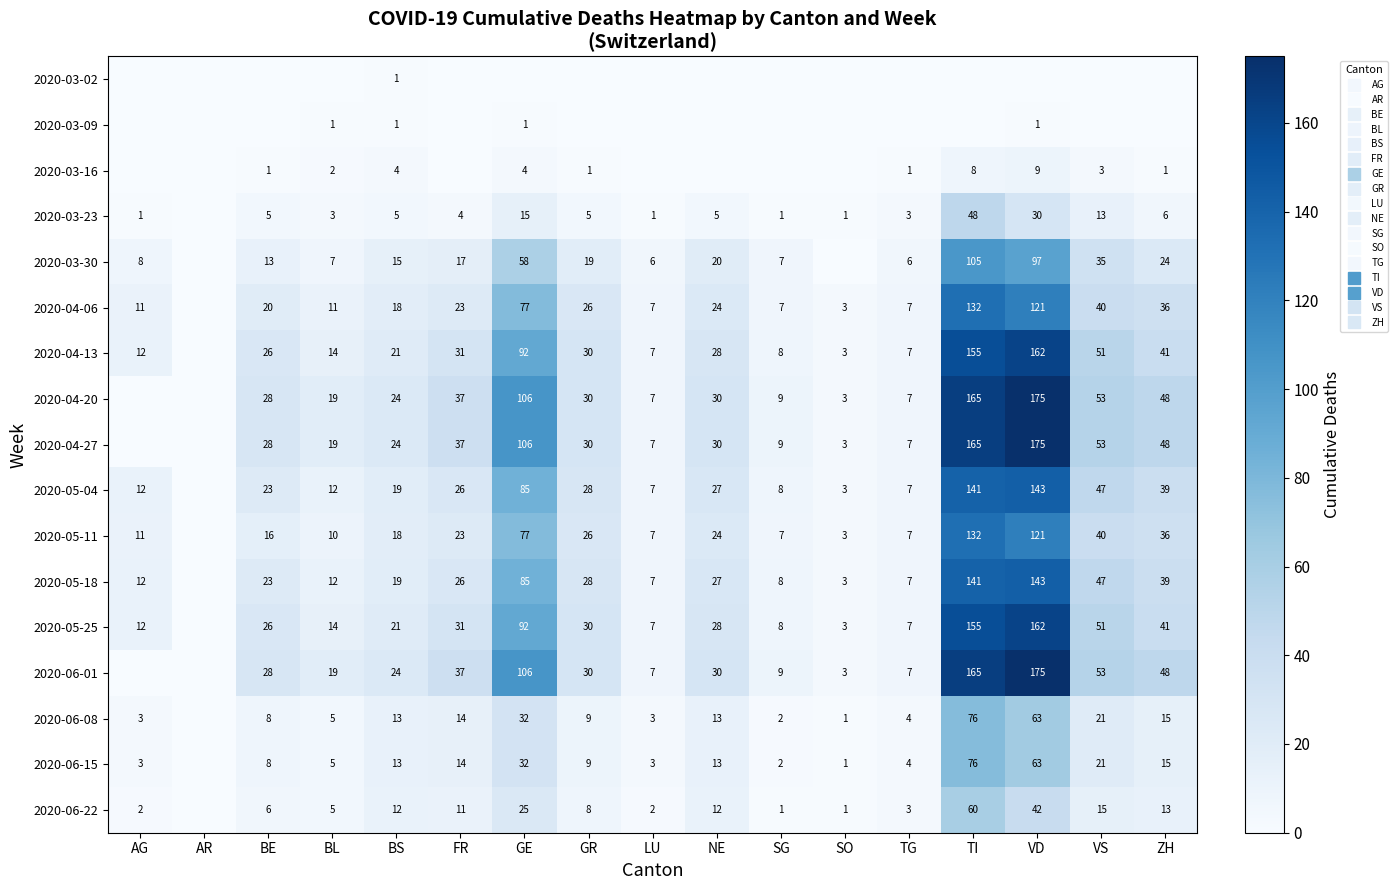

What is the approximate value of 2020-04-20 at ZH, to the nearest 10?

50